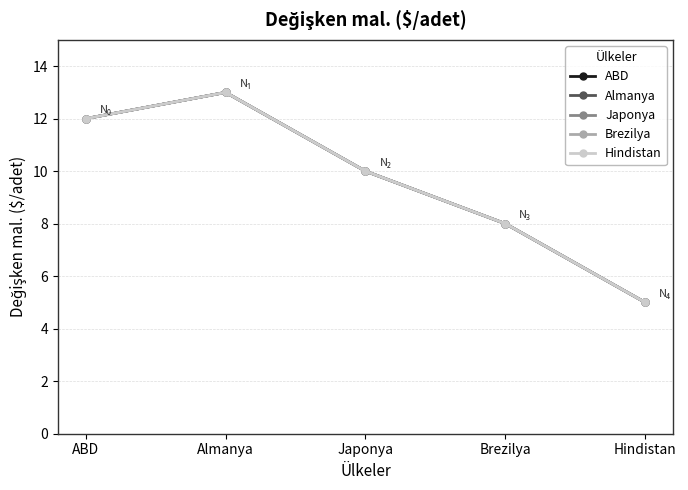

Is this an area chart (filled region under the line)?

No